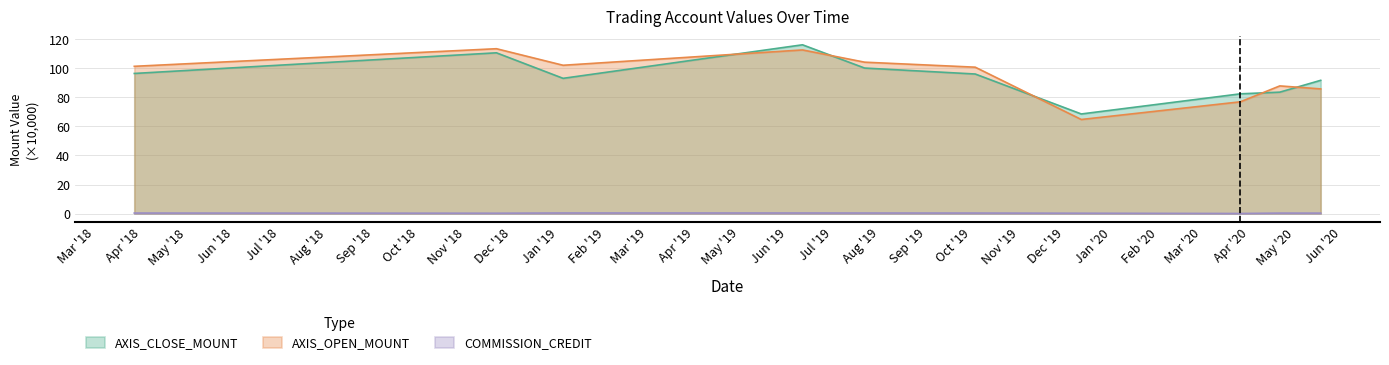

At which label does COMMISSION_CREDIT reach its peak?

2019-01-04